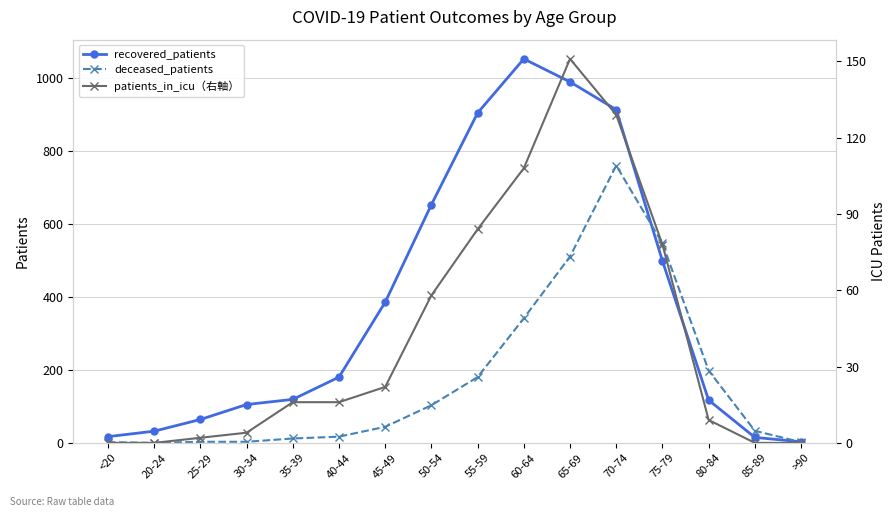

Which series changed the most between 60-64 and 80-84?

recovered_patients